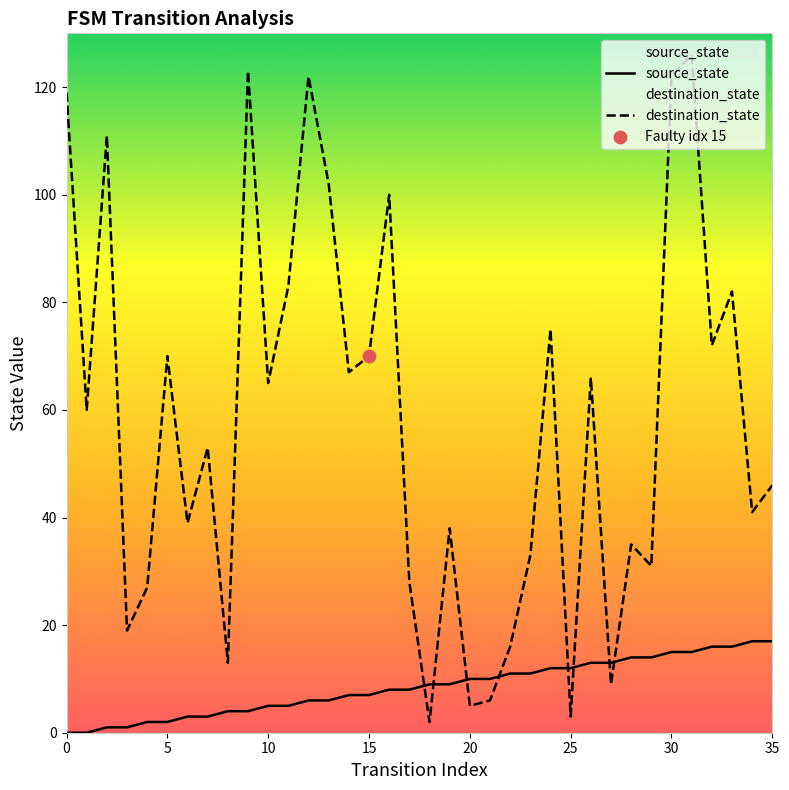

Which series reaches the maximum Y coordinate?

destination_state